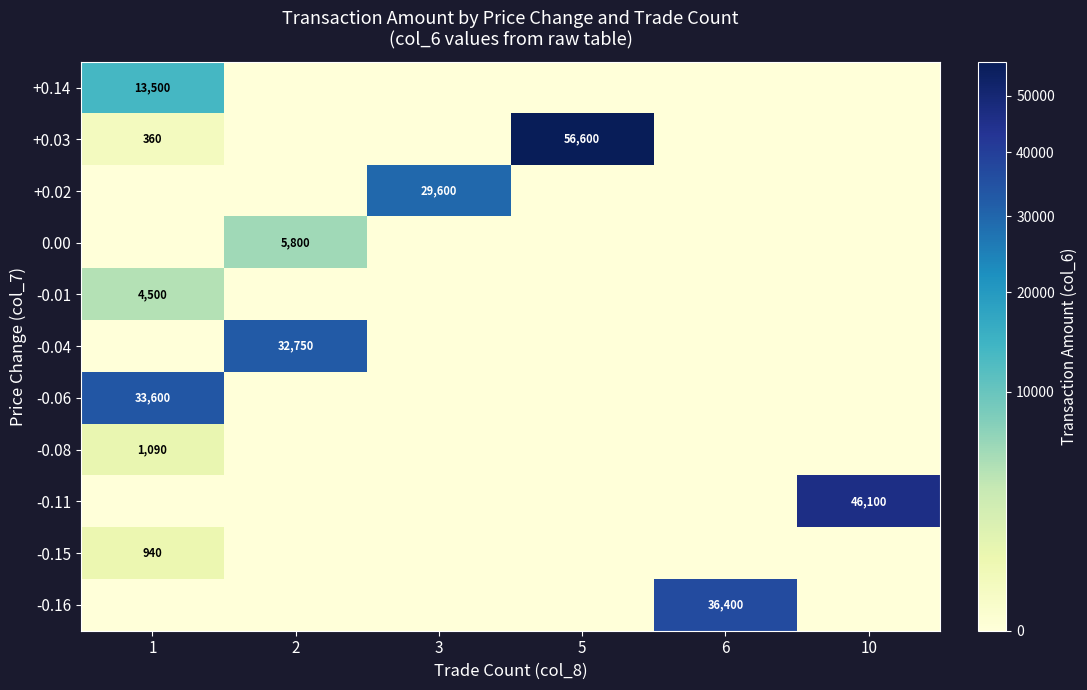

At which category does the chart reach its minimum across all series?

2